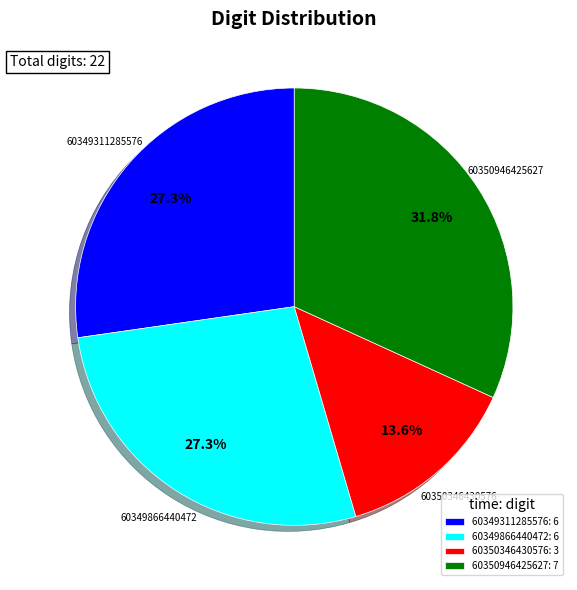

Which has a higher value, 60350346430576 or 60350946425627?

60350946425627